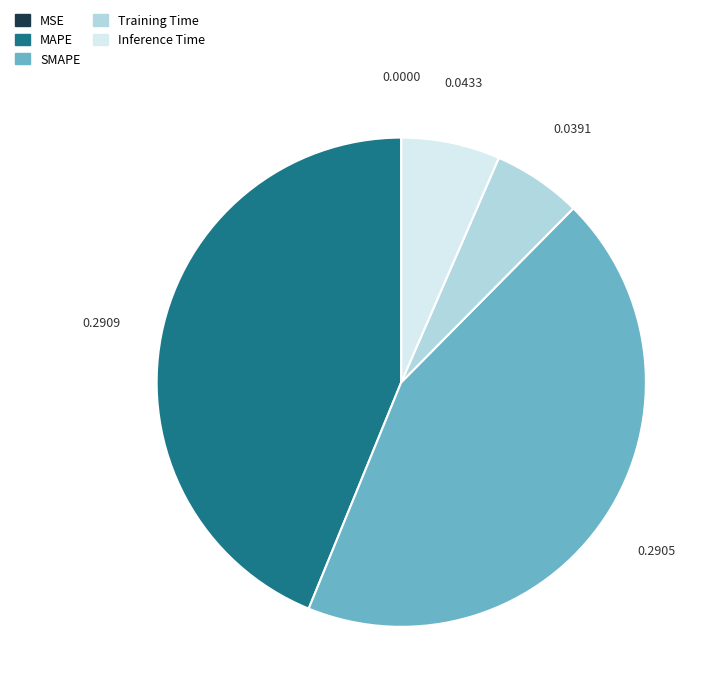

Is Training Time the majority of the pie?

No